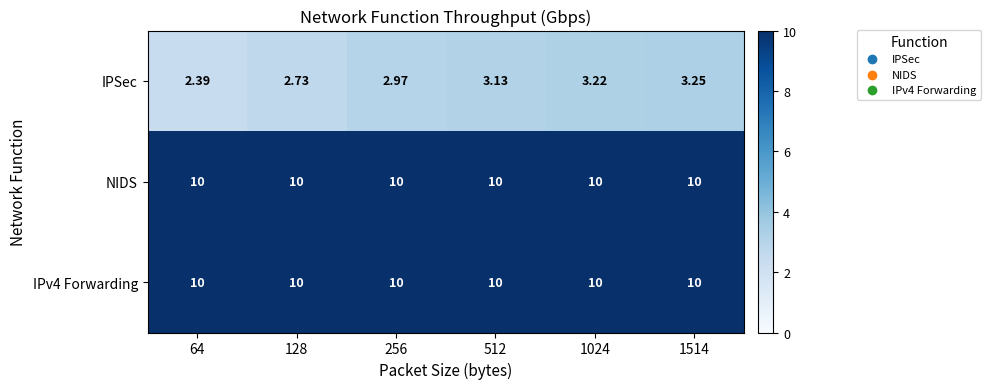

Which series changed the most between 1024 and 1514?

IPSec